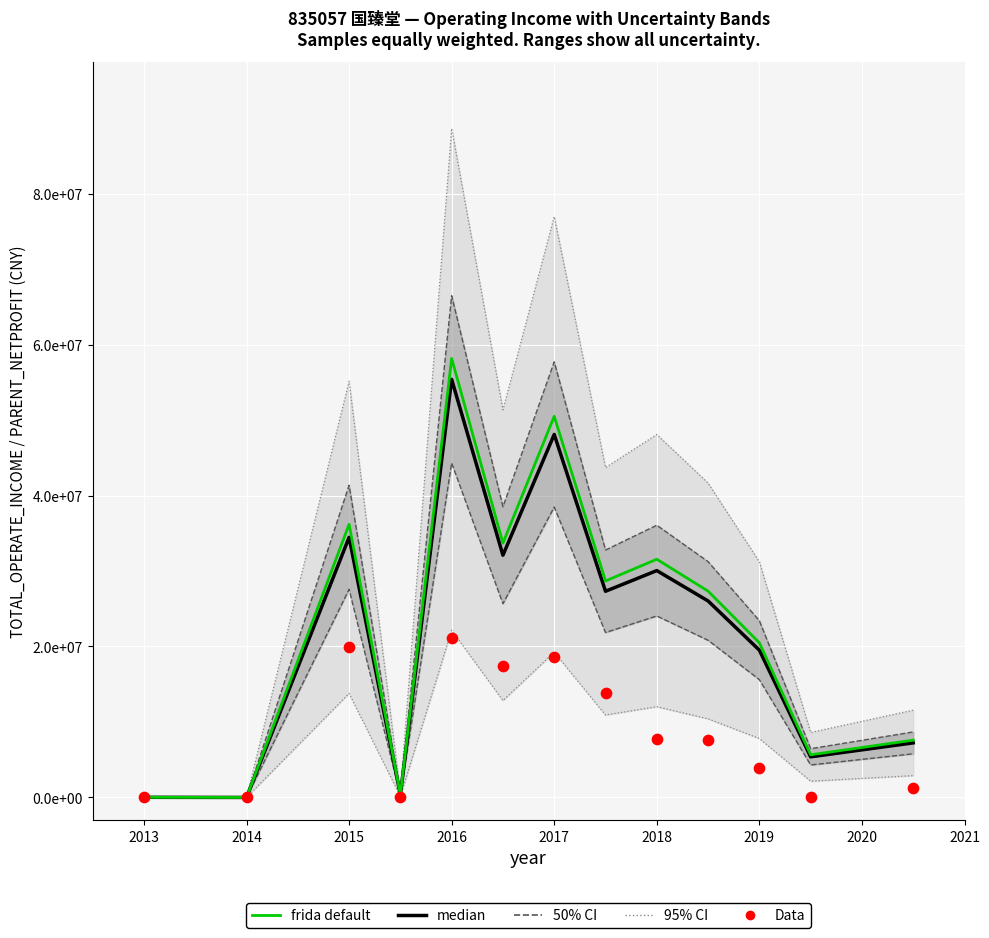

Is the value of frida default at 2012 greater than the value of median at 12?

No